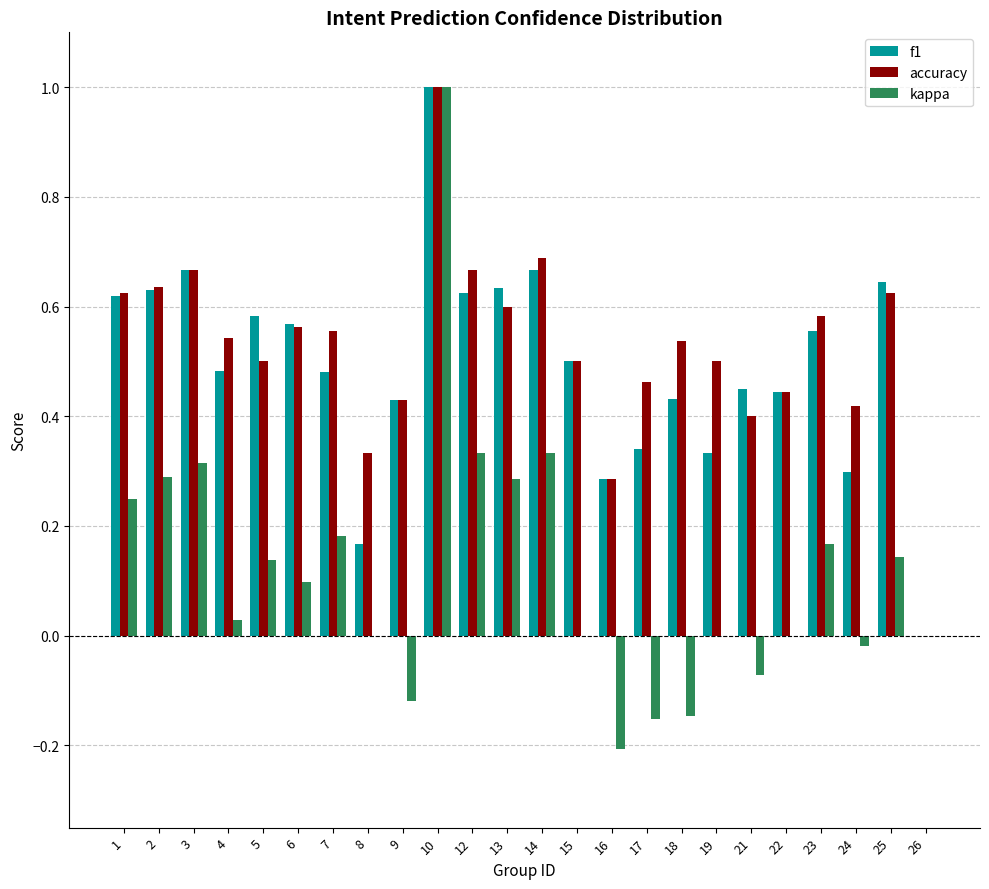

How many groups of bars are there?

24